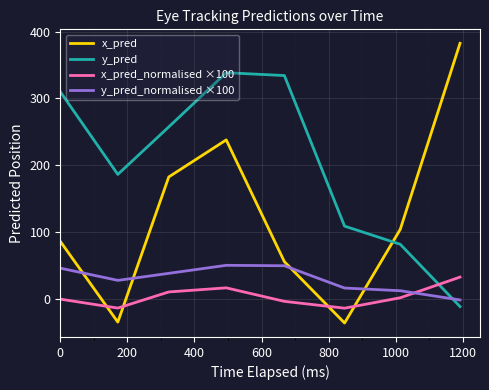

What is the maximum value for x_pred_normalised ×100?

32.5